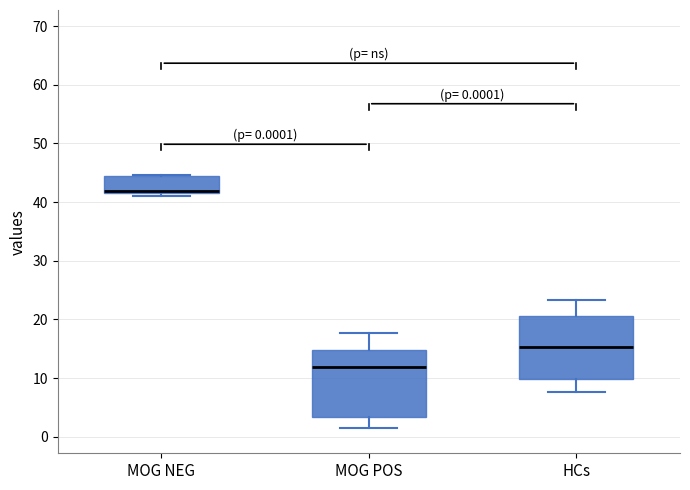

Which box's median line is the lowest?

MOG POS